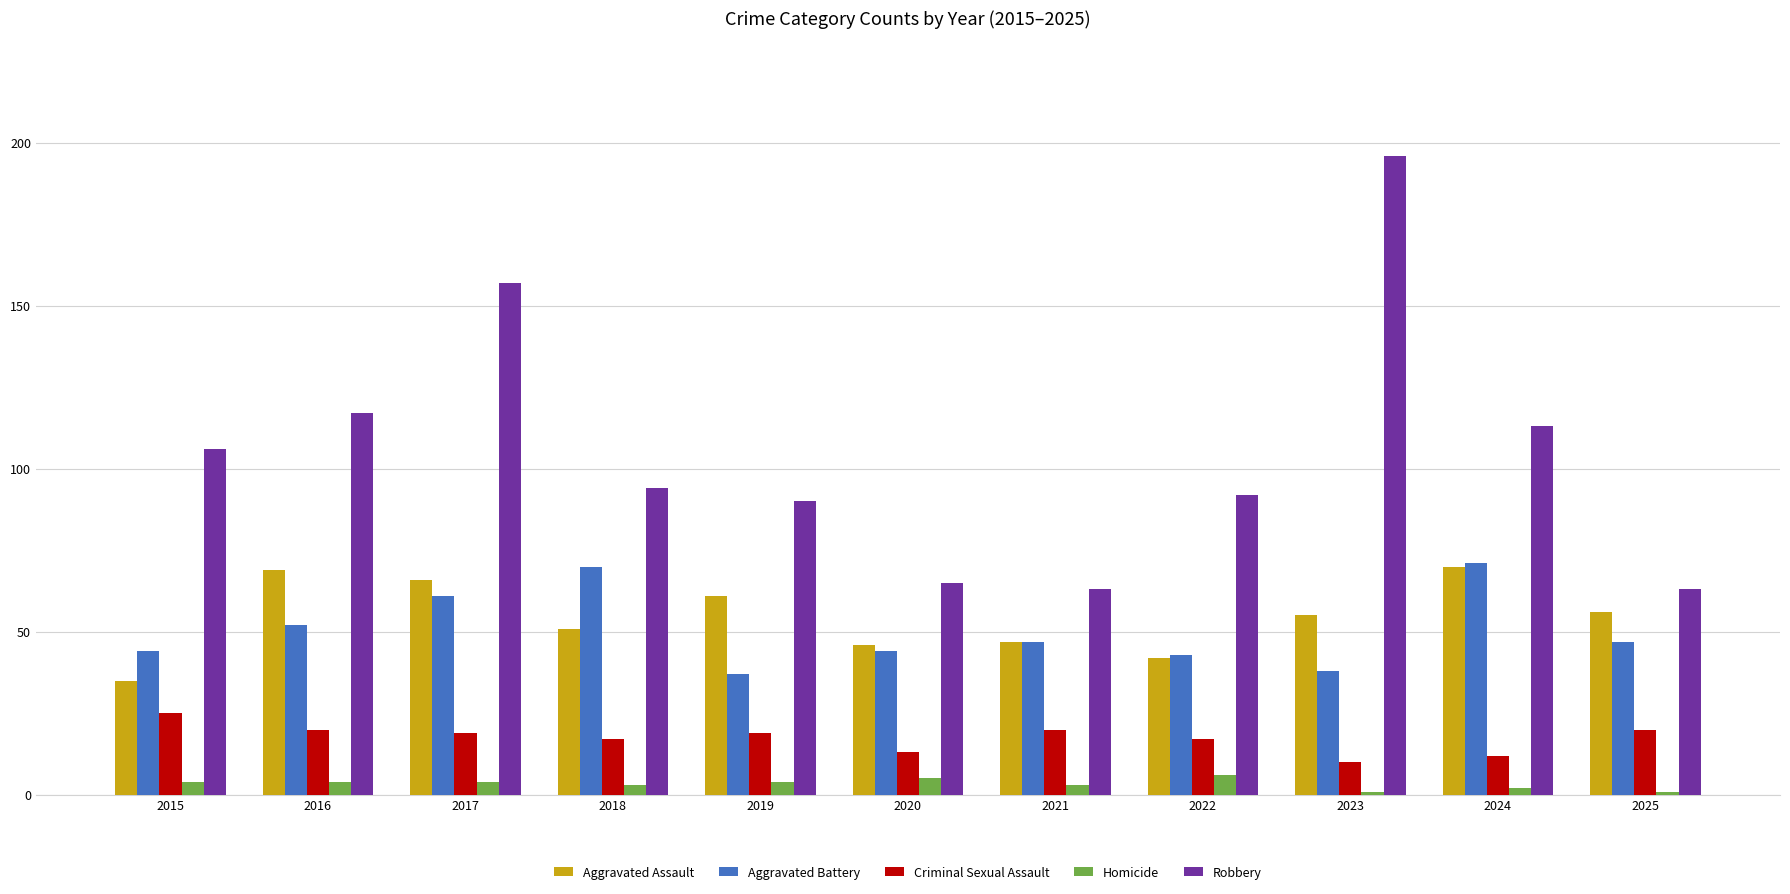

What is the difference between the Robbery values at 2016 and 2021?

54